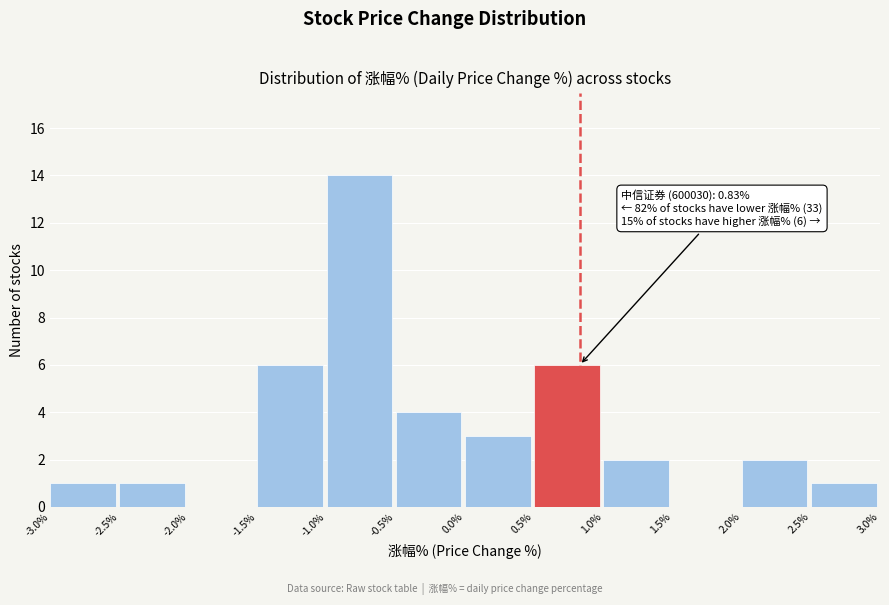

Which range on the x-axis has the tallest bar?

-1.0% to -0.5%